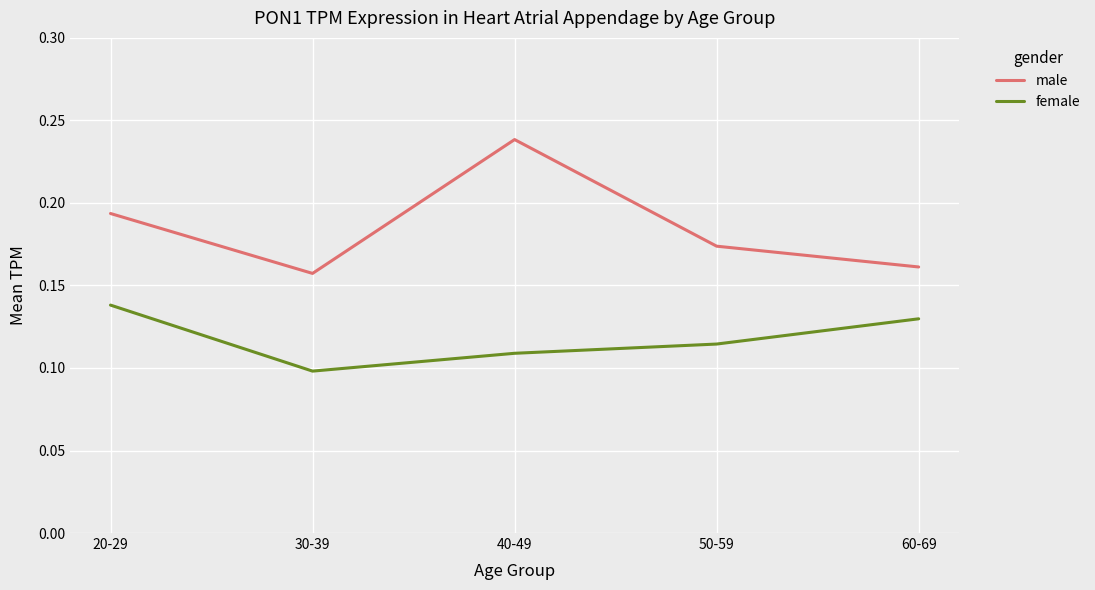

The value of female at 50-59 is 0.2. True or false?

False